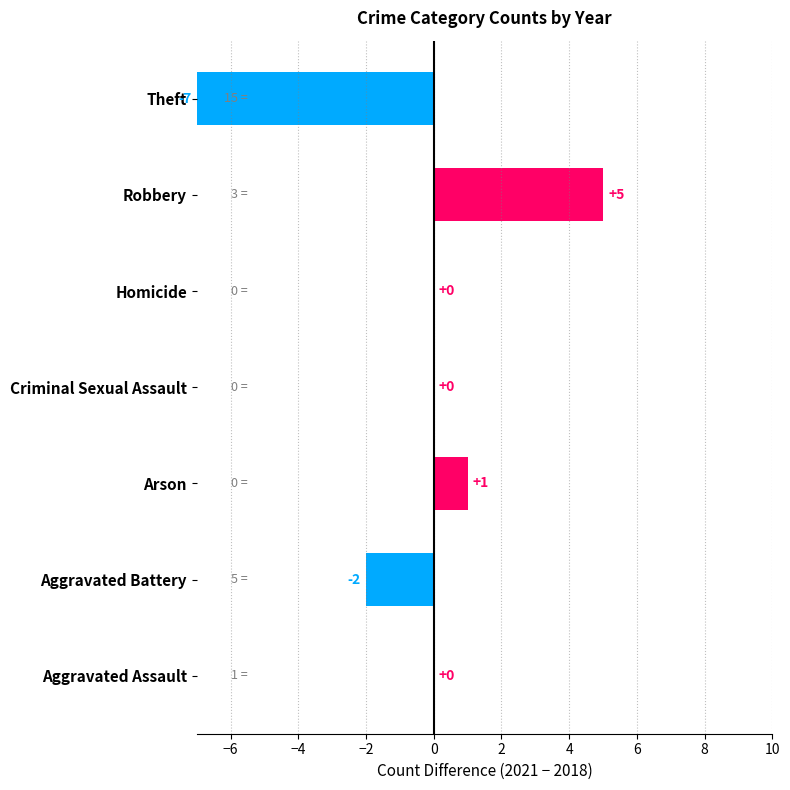

Reading top to bottom, what are all the values shown in this chart?

Theft=-7	Robbery=5	Homicide=0	Criminal Sexual Assault=0	Arson=1	Aggravated Battery=-2	Aggravated Assault=0